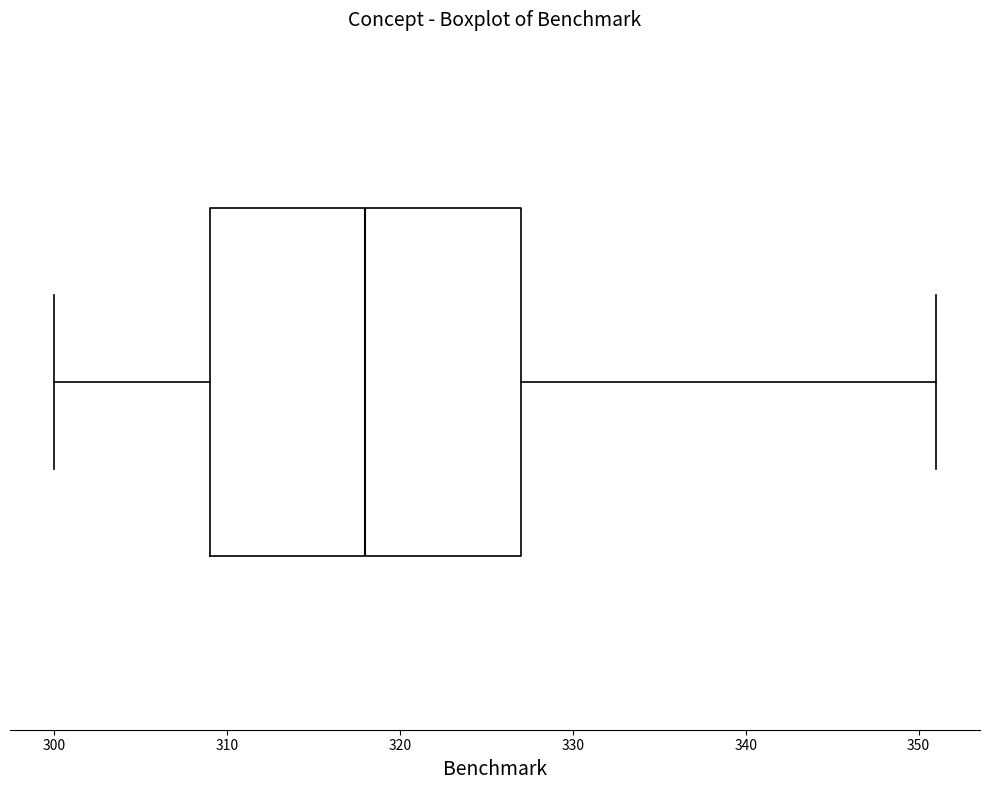

Where is the left edge of the box on the x-axis? The values are not printed on the chart, so give them approximately, as read against the axis.

309